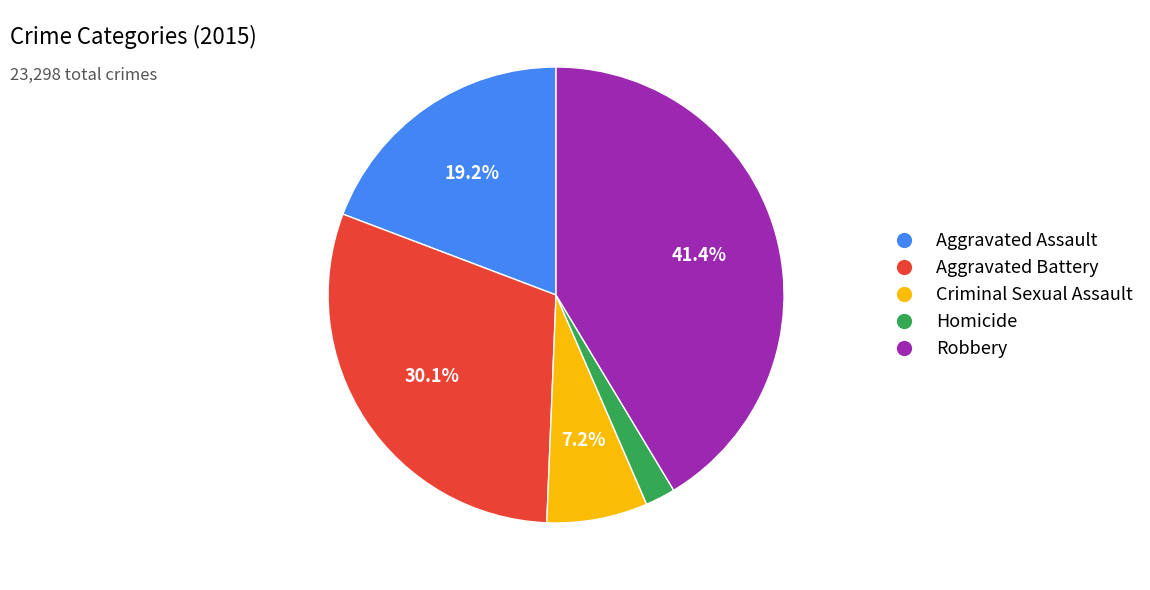

How many slices are in this pie chart?

5